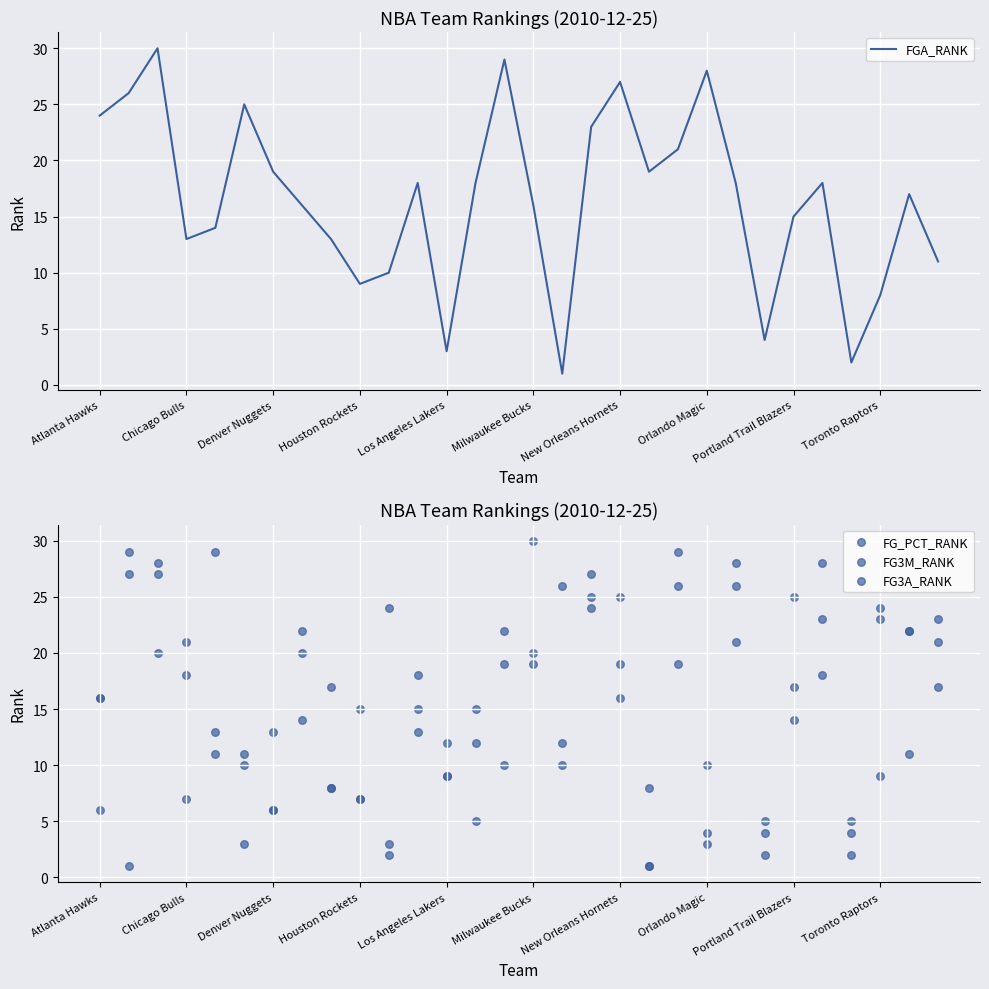

Is the value of FG_PCT_RANK at 22 greater than the value of FG3M_RANK at 22?

No